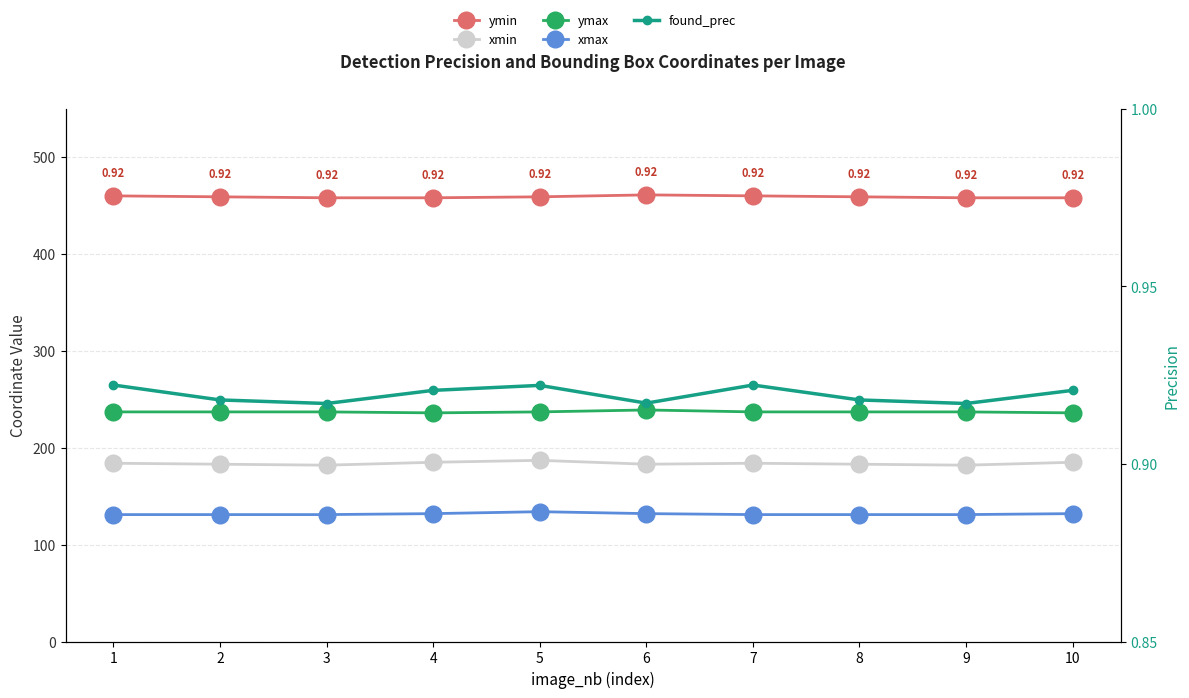

The value of ymin at 10 is 186.4. True or false?

False